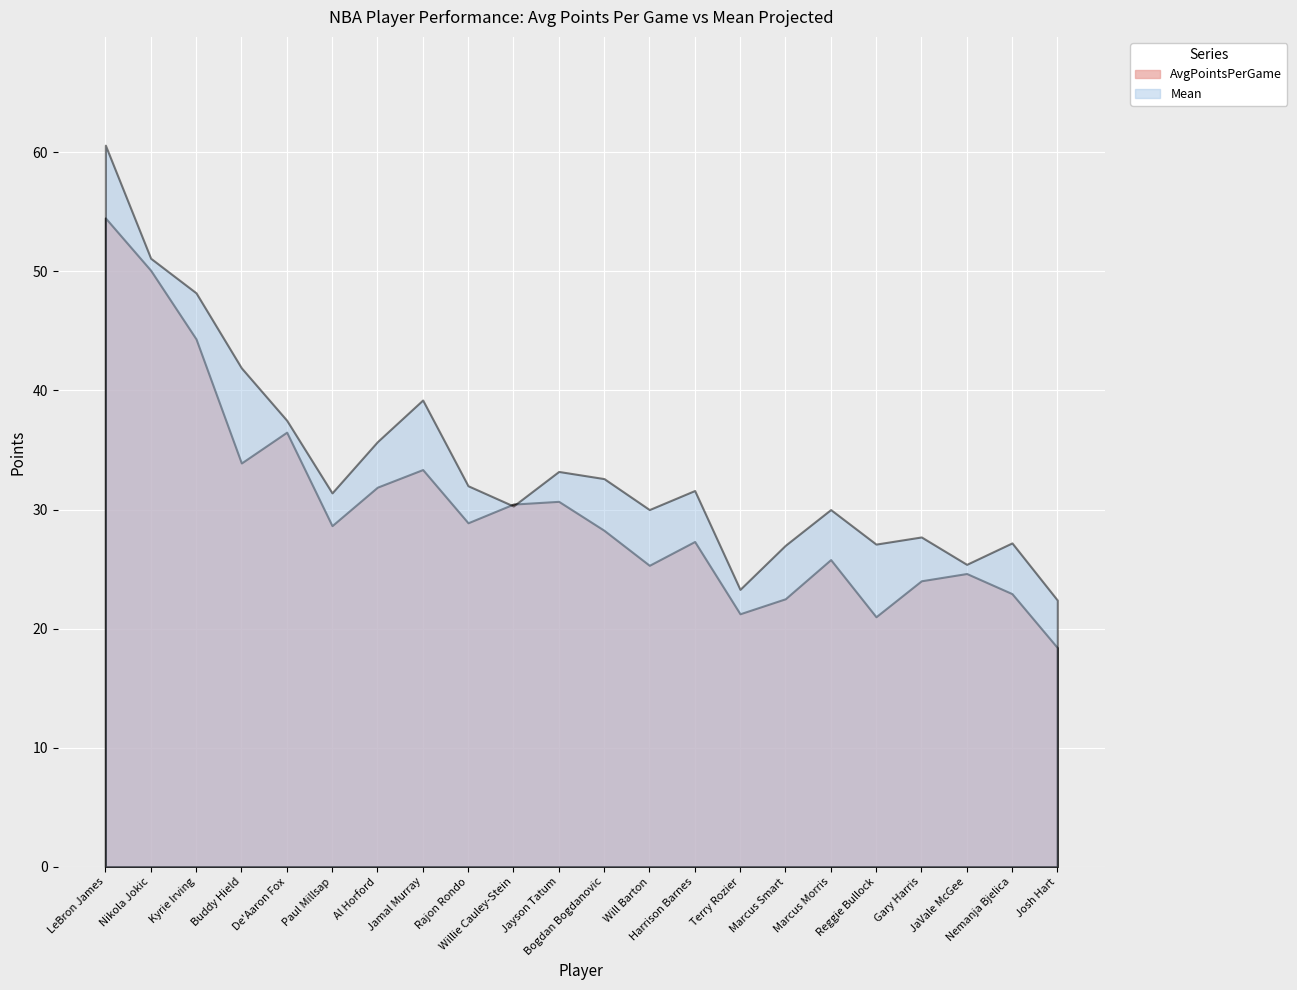

Is the value of AvgPointsPerGame at Harrison Barnes greater than the value of Mean at Marcus Morris?

No